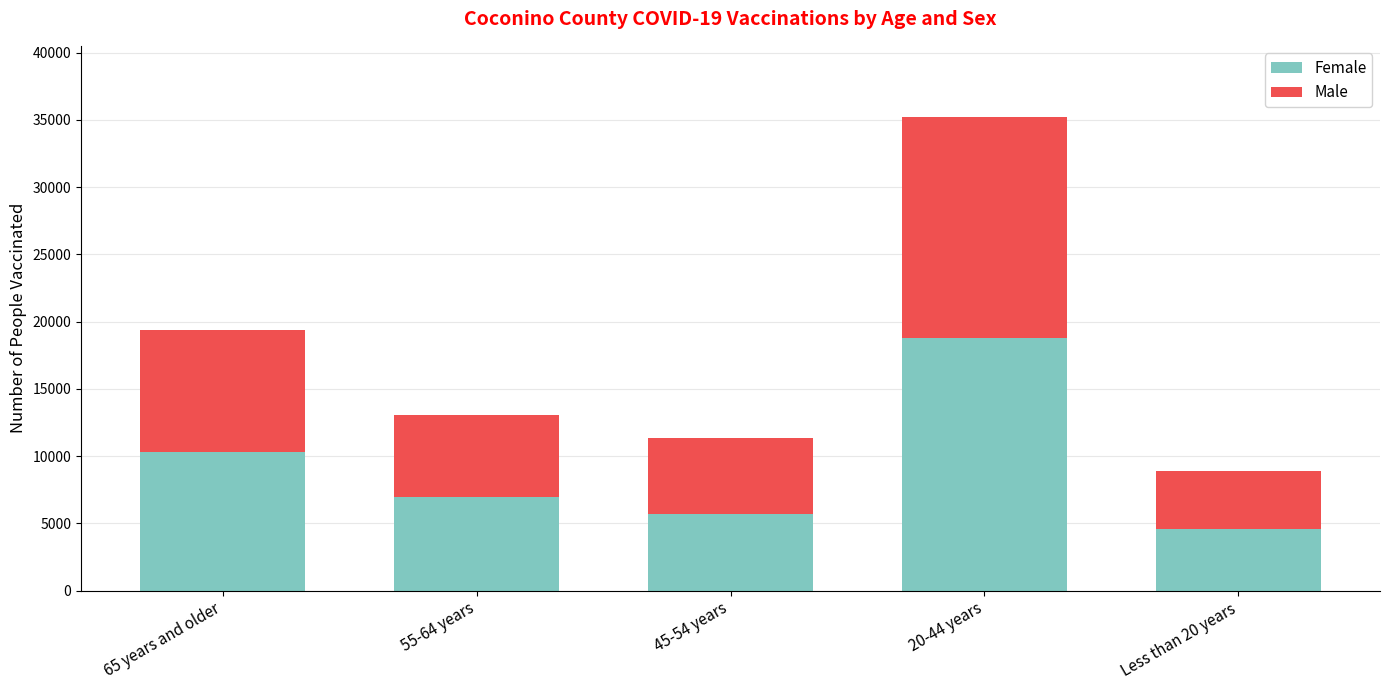

List the labels in order of Female value, smallest first.

Less than 20 years, 45-54 years, 55-64 years, 65 years and older, 20-44 years